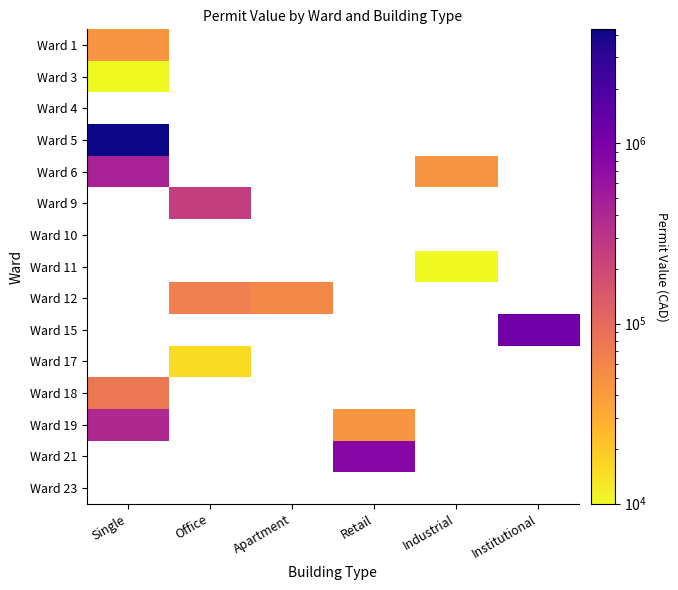

Between Single and Industrial, which series saw the biggest shift?

Ward 5